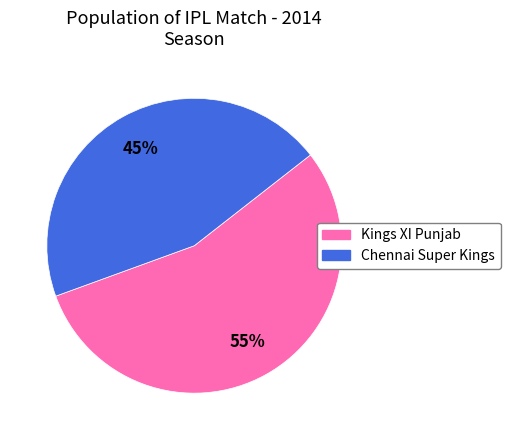

What is the largest slice in the pie chart?

Kings XI Punjab